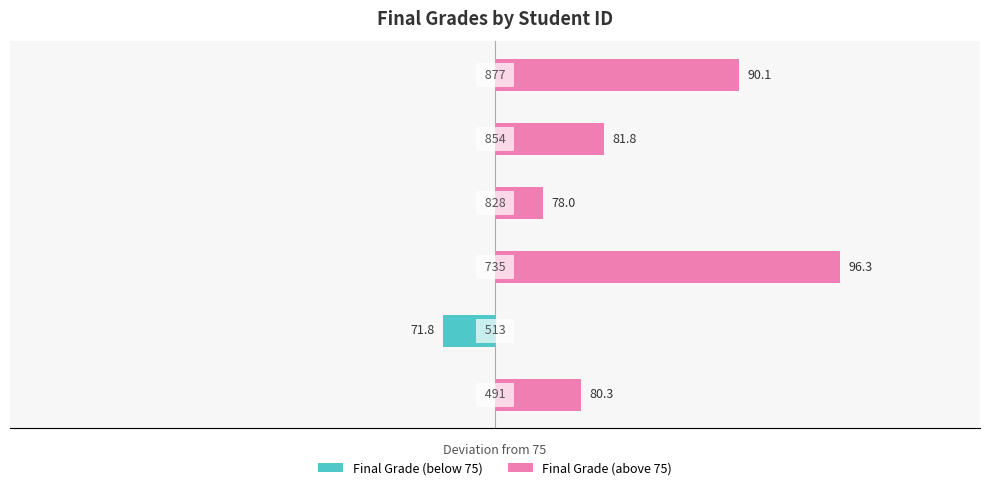

At 1, list the series in order from largest to smallest.

Final Grade (above 75), Final Grade (below 75)